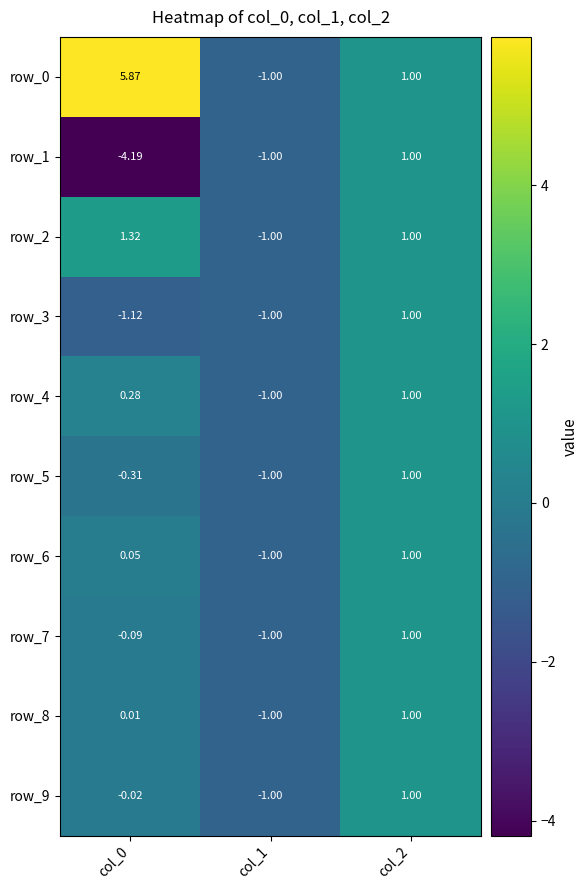

Is the value of row_7 at col_1 greater than the value of row_6 at col_0?

No